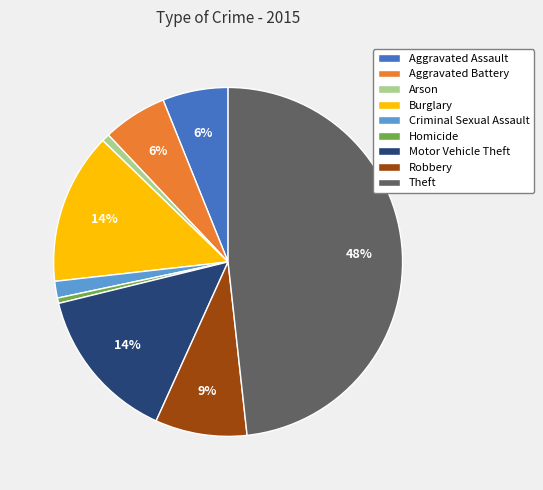

Which category has the biggest portion of the pie?

Theft